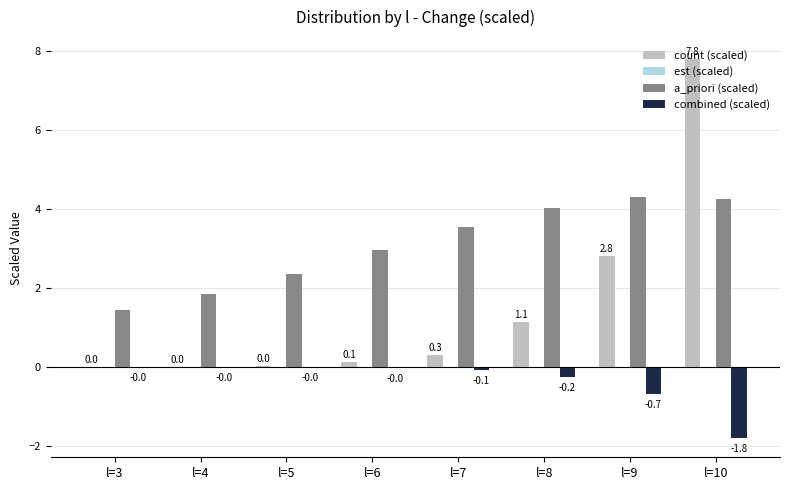

What is the total value across all series at l=10?

10.2